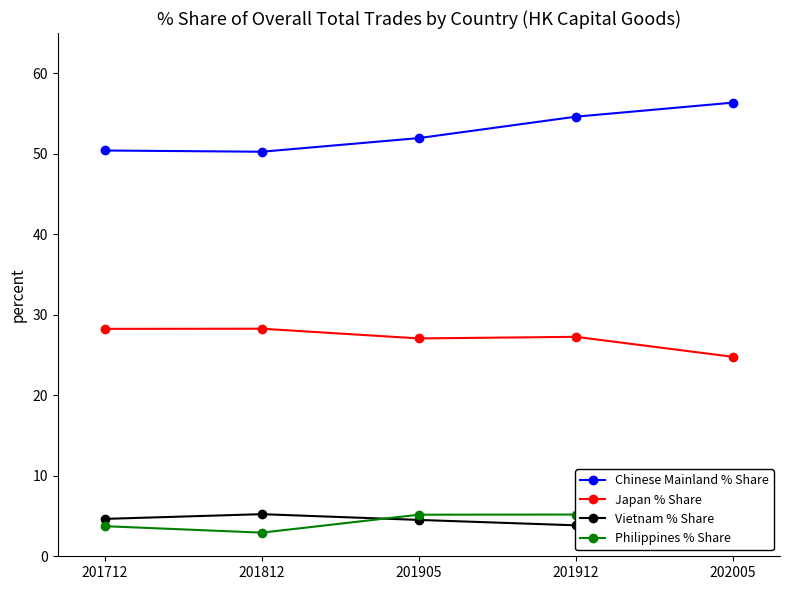

What is the maximum value for Vietnam % Share?

5.6